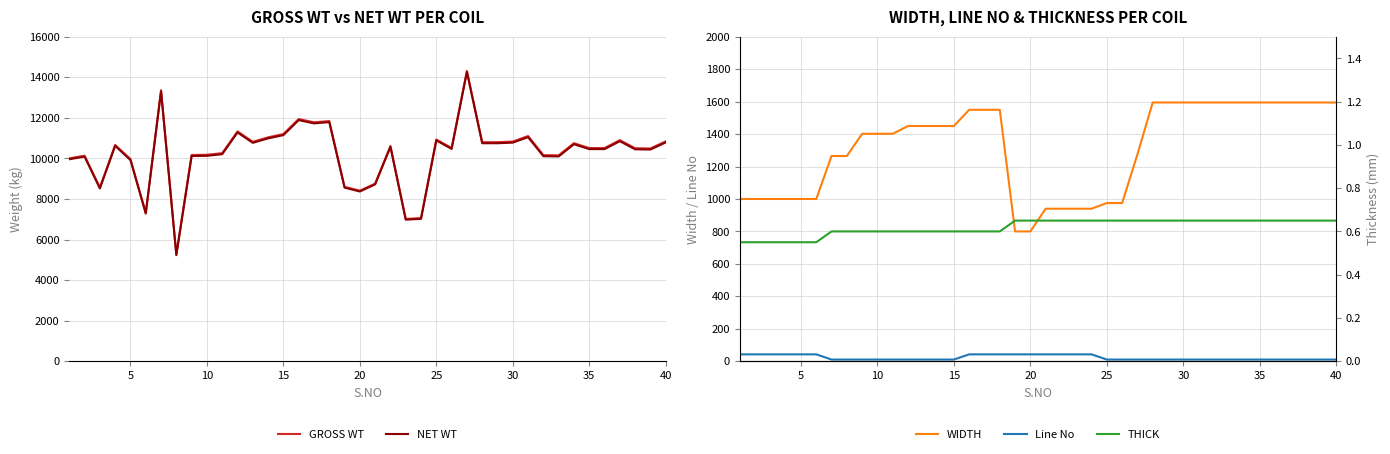

What is the lowest value of the NET WT series?

5230